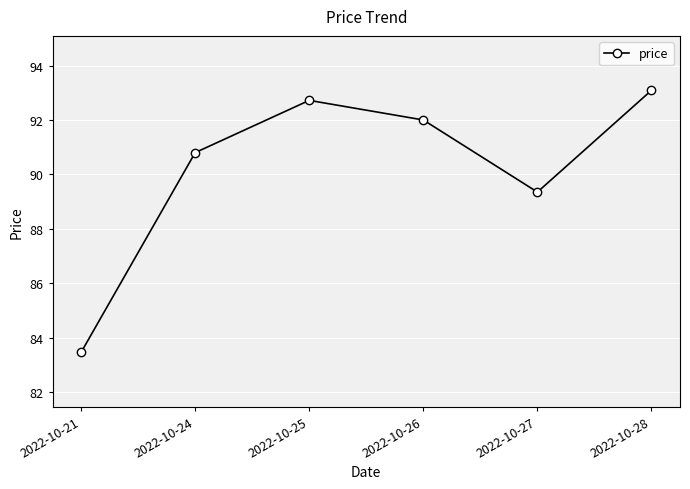

List the labels in order of value, smallest first.

2022-10-21, 2022-10-27, 2022-10-24, 2022-10-26, 2022-10-25, 2022-10-28